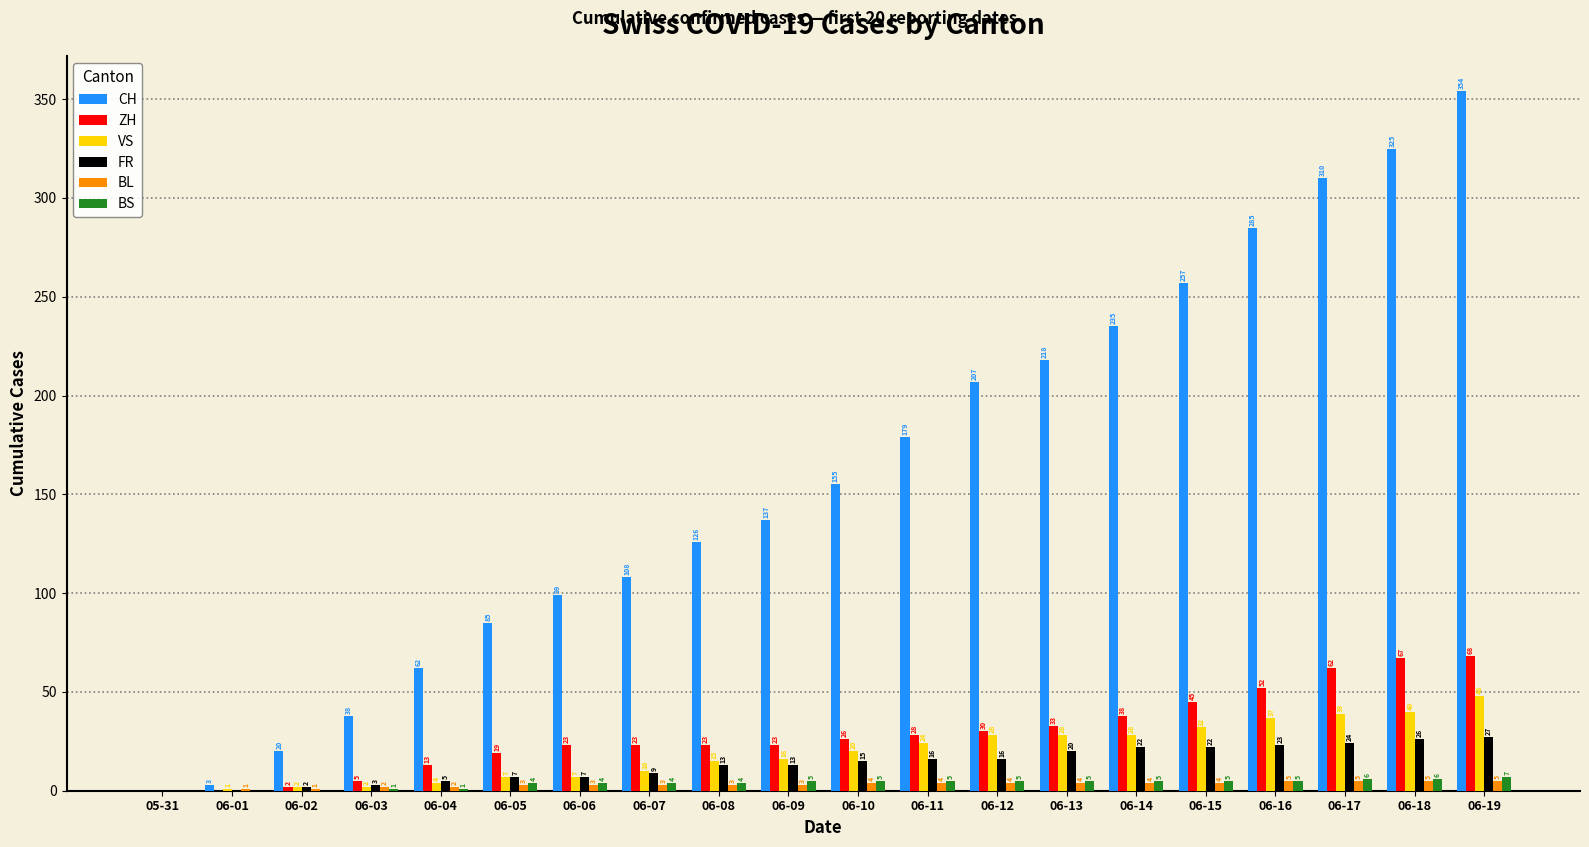

Which series changed the most between 06-07 and 06-08?

CH